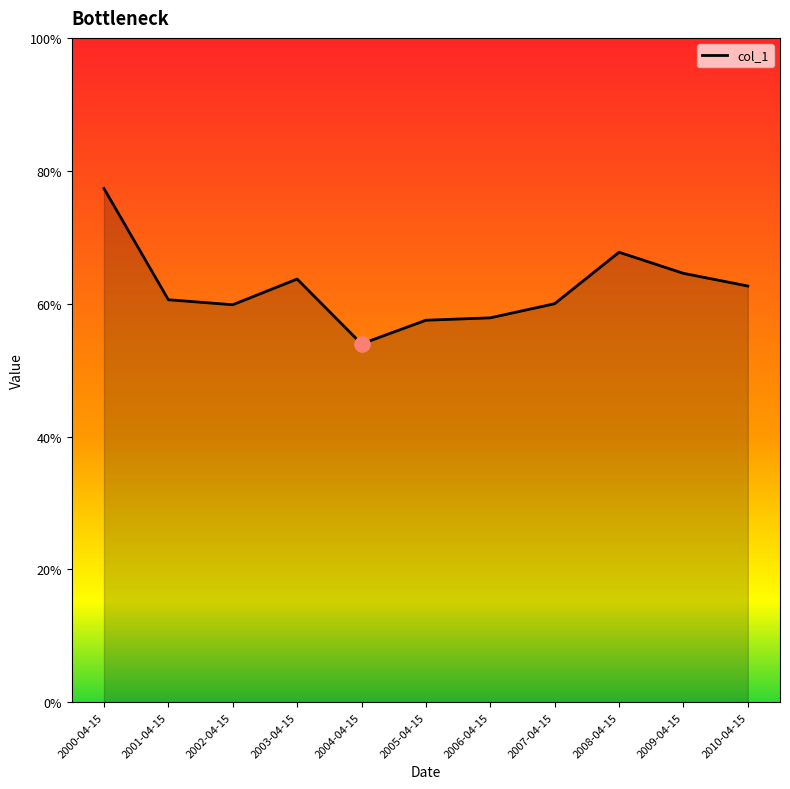

Which has a higher value, 2009-04-15 or 2000-04-15?

2000-04-15